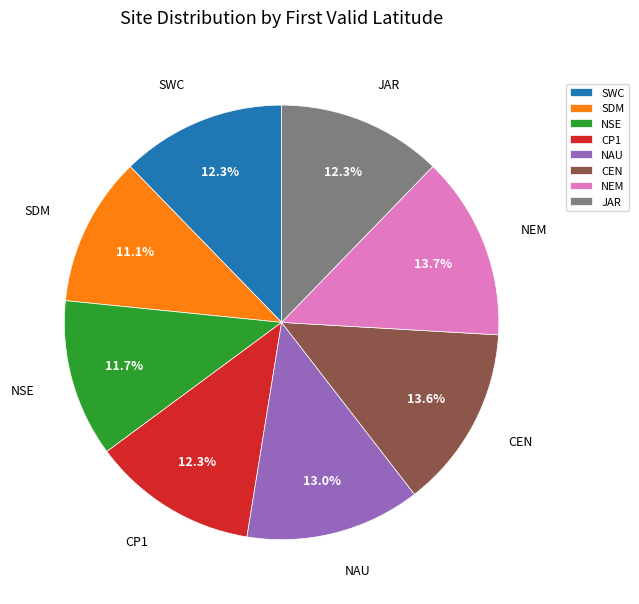

What is the ratio of the value at JAR to the value at NEM?

0.9